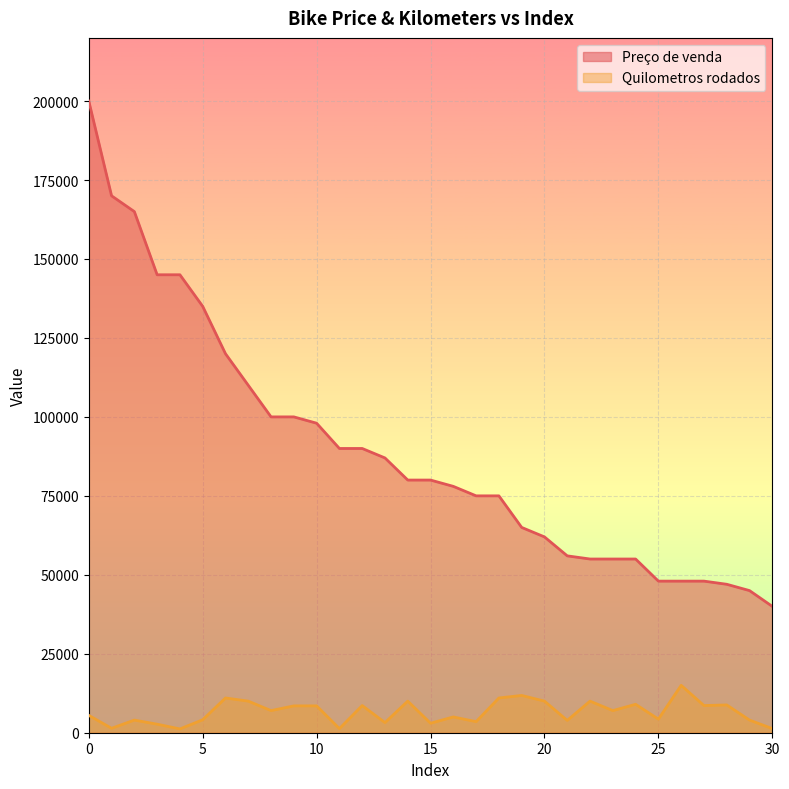

Reading left to right, extract all data points from this chart.

Preço de venda: 0=200000	1=170000	2=165000	3=145000	4=145000	5=135000	6=120000	7=110000	8=100000	9=100000	10=98000	11=90000	12=90000	13=87000	14=80000	15=80000	16=78000	17=75000	18=75000	19=65000	20=62000	21=56000	22=55000	23=55000	24=55000	25=48000	26=48000	27=48000	28=47000	29=45000	30=40000
Quilometros rodados: 0=5500	1=1400	2=4000	3=2700	4=1200	5=4100	6=11000	7=10000	8=7000	9=8500	10=8500	11=1300	12=8600	13=3200	14=10000	15=3000	16=5000	17=3500	18=11000	19=11800	20=10000	21=3900	22=10000	23=7000	24=9000	25=4300	26=15000	27=8600	28=8800	29=4000	30=1300